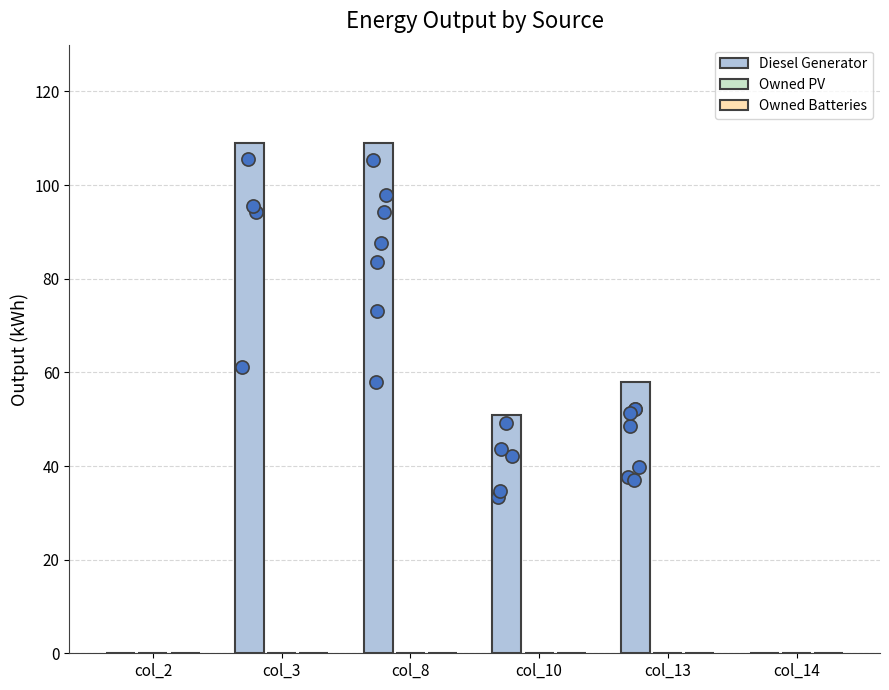

At which category is the sum across all series the highest?

col_8